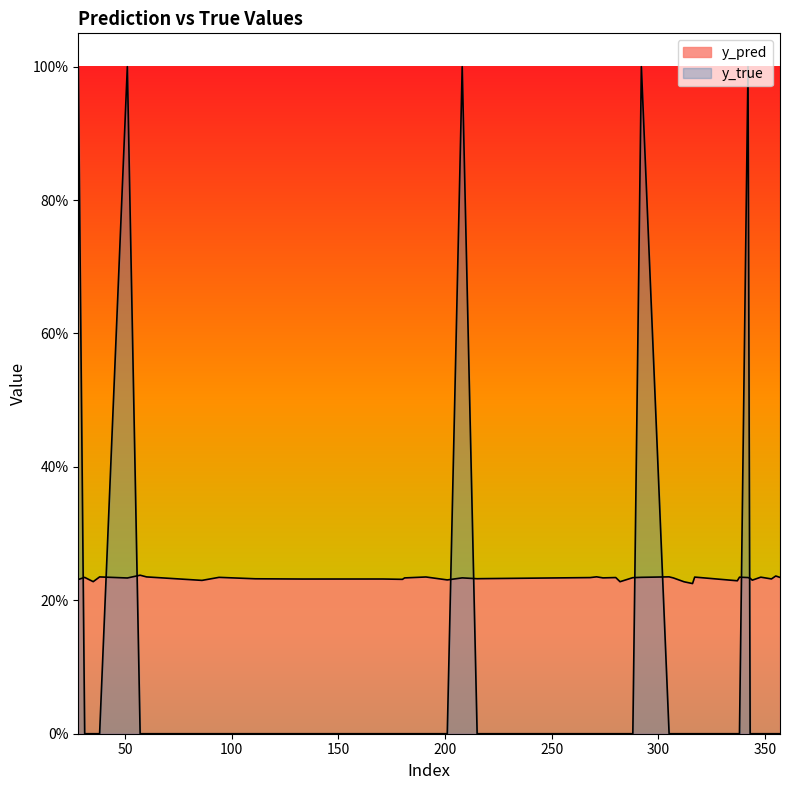

At how many categories does at least one series exceed 0?

40